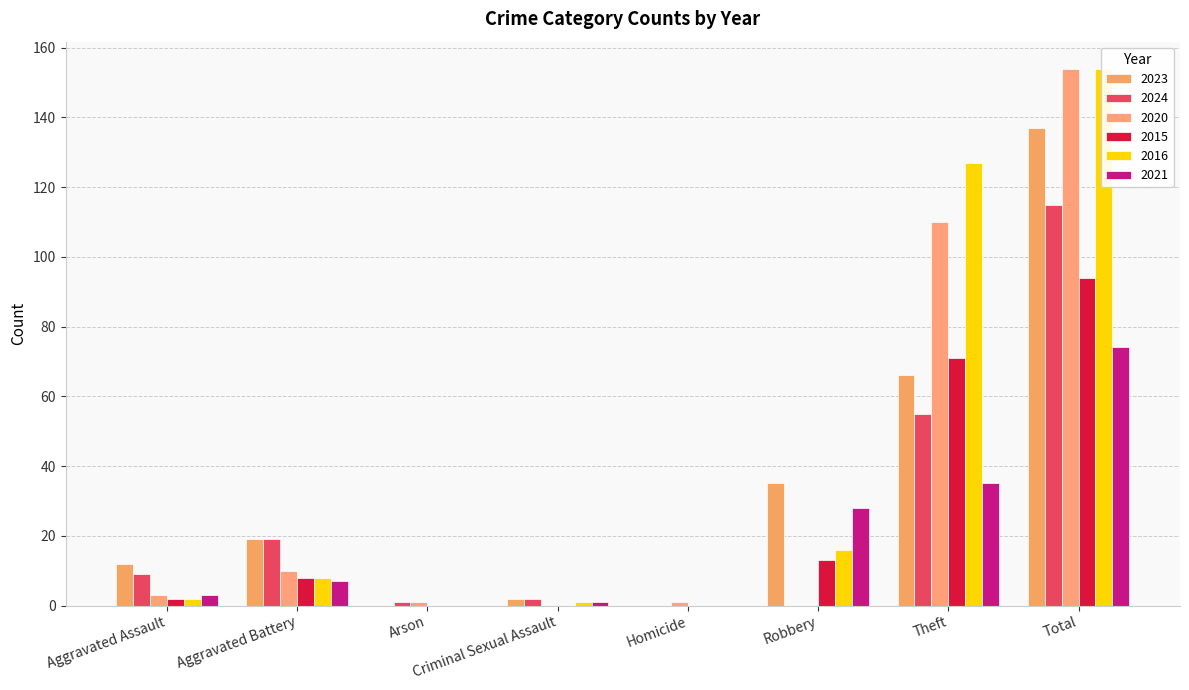

How many bars are there in total?

48